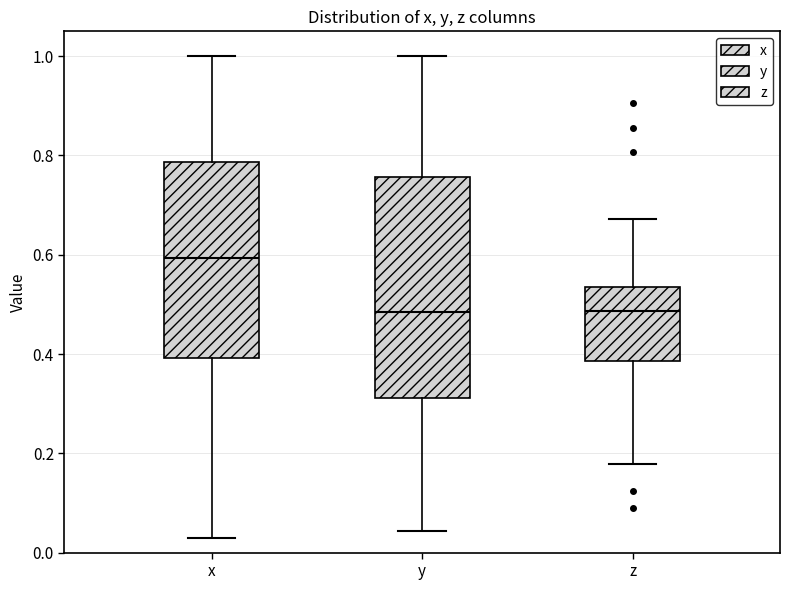

Which box is the tallest, from its lower edge to its upper edge?

y